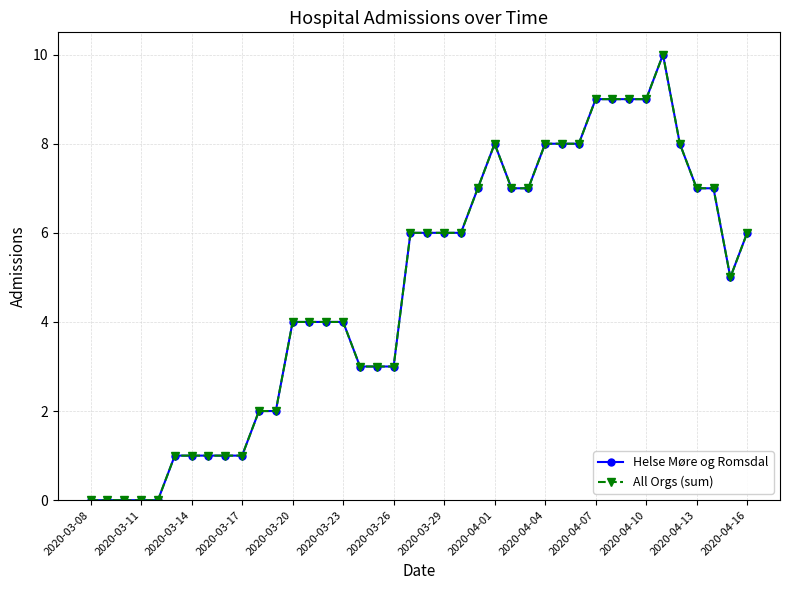

Is this an area chart (filled region under the line)?

No